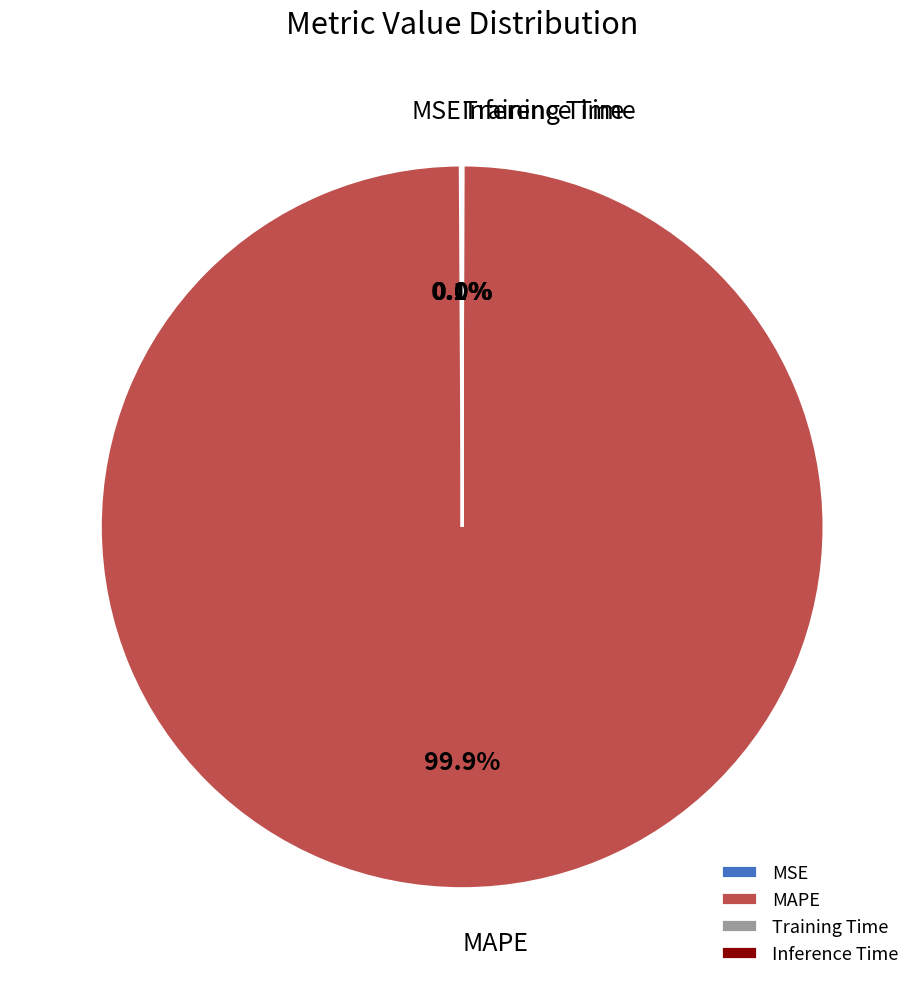

Which category has the biggest portion of the pie?

MAPE